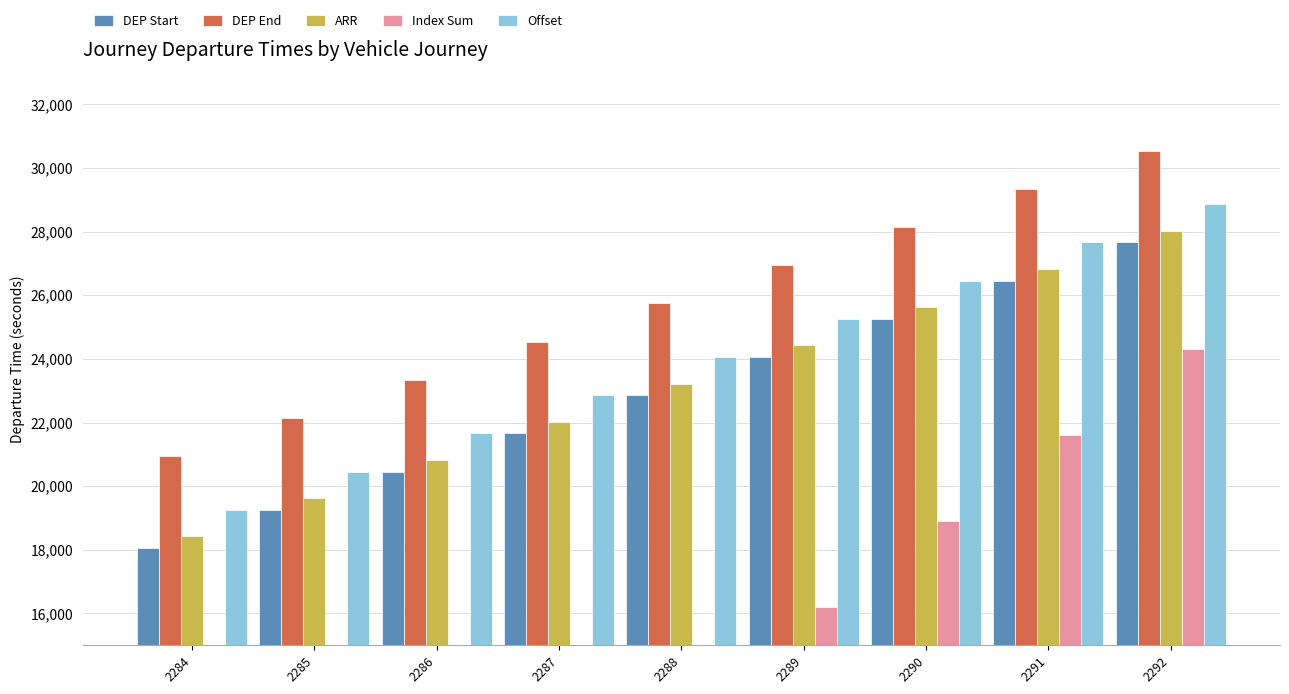

Reading left to right, what are all the values shown in this chart?

DEP Start: 2284=18060	2285=19260	2286=20460	2287=21660	2288=22860	2289=24060	2290=25260	2291=26460	2292=27660
DEP End: 2284=20940	2285=22140	2286=23340	2287=24540	2288=25740	2289=26940	2290=28140	2291=29340	2292=30540
ARR: 2284=18420	2285=19620	2286=20820	2287=22020	2288=23220	2289=24420	2290=25620	2291=26820	2292=28020
Index Sum: 2284=2700	2285=5400	2286=8100	2287=10800	2288=13500	2289=16200	2290=18900	2291=21600	2292=24300
Offset: 2284=19260	2285=20460	2286=21660	2287=22860	2288=24060	2289=25260	2290=26460	2291=27660	2292=28860